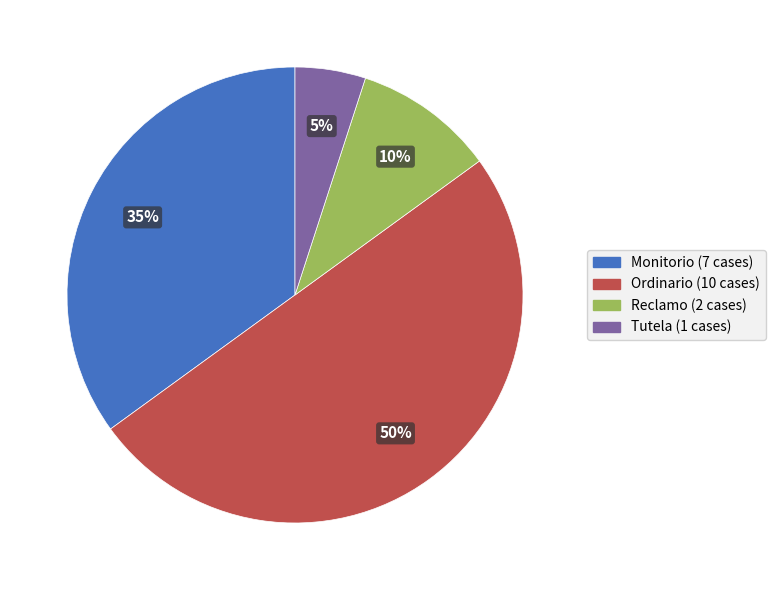

Rank the categories by value from highest to lowest.

Ordinario, Monitorio, Reclamo, Tutela